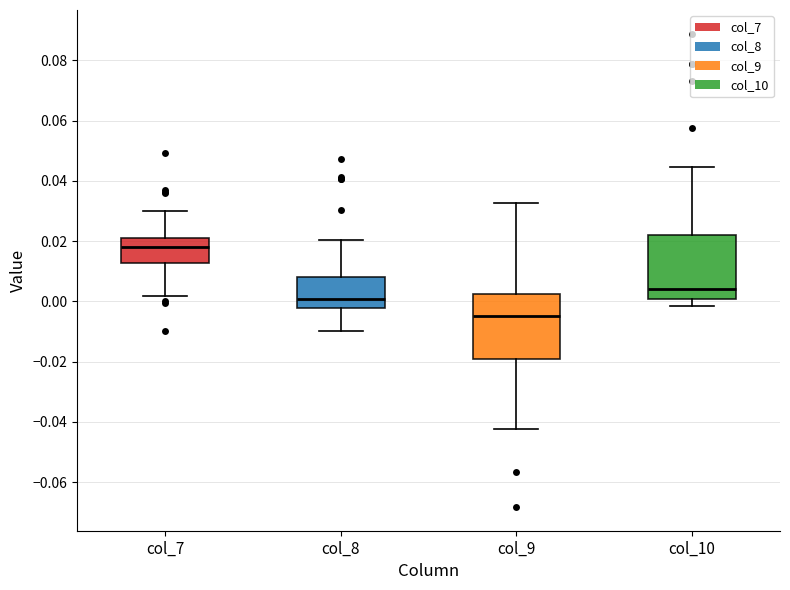

Reading left to right, transcribe this box plot: for each box, give where its median line is, the range the box spans, and where its two whiskers end, as read against the y-axis. The values are not printed on the chart, so give them approximately, as read against the axis.

col_7: median 0.018, box 0.012 to 0.022, whiskers 0.002 to 0.030
col_8: median 0.000, box -0.002 to 0.008, whiskers -0.010 to 0.020
col_9: median -0.004, box -0.020 to 0.002, whiskers -0.042 to 0.032
col_10: median 0.004, box 0.000 to 0.022, whiskers -0.002 to 0.044